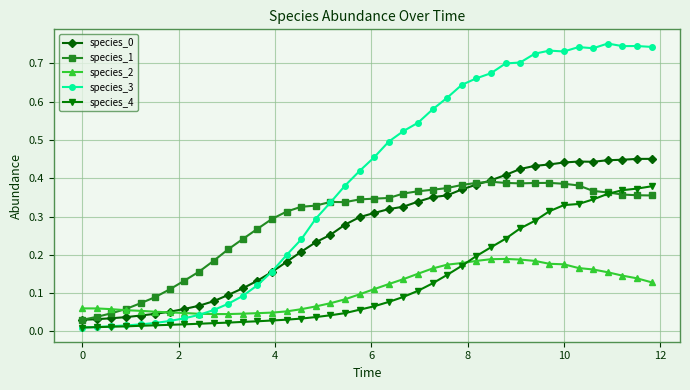

Count the species_2 values in the range 0 to 1.

40